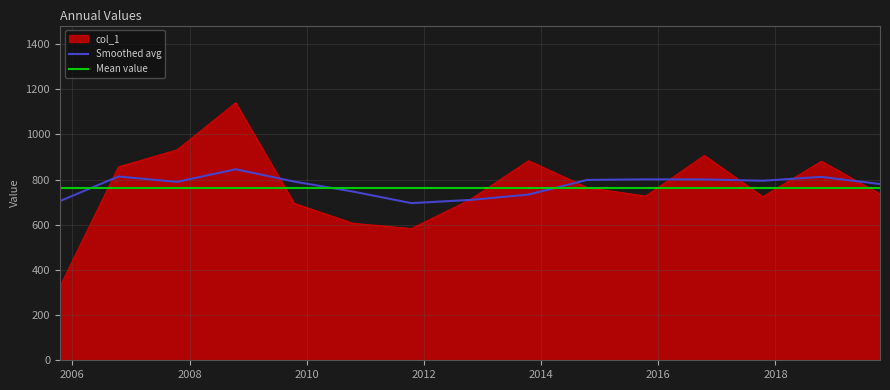

Reading right to left, transcribe all the data shown in this chart.

2019-10-15=735.8	2018-10-15=880.9	2017-10-15=723.8	2016-10-15=906.4	2015-10-15=726.6	2014-10-15=764.5	2013-10-15=883.2	2012-10-15=710.9	2011-10-15=582.9	2010-10-15=606.4	2009-10-15=694.5	2008-10-15=1139.6	2007-10-15=931.0	2006-10-15=856.1	2005-10-15=326.7